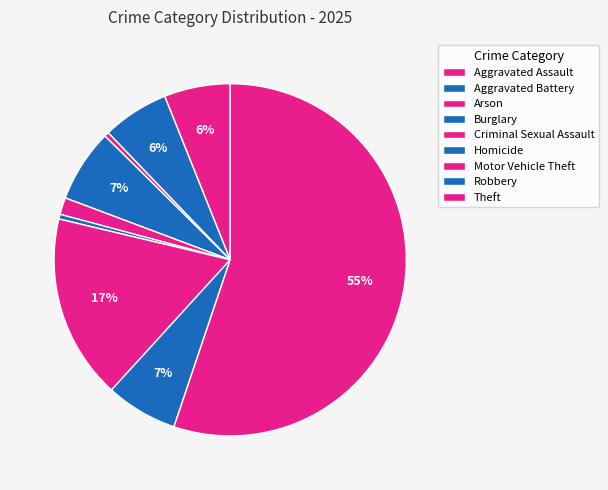

What portion of the pie excludes Burglary?

93.3%